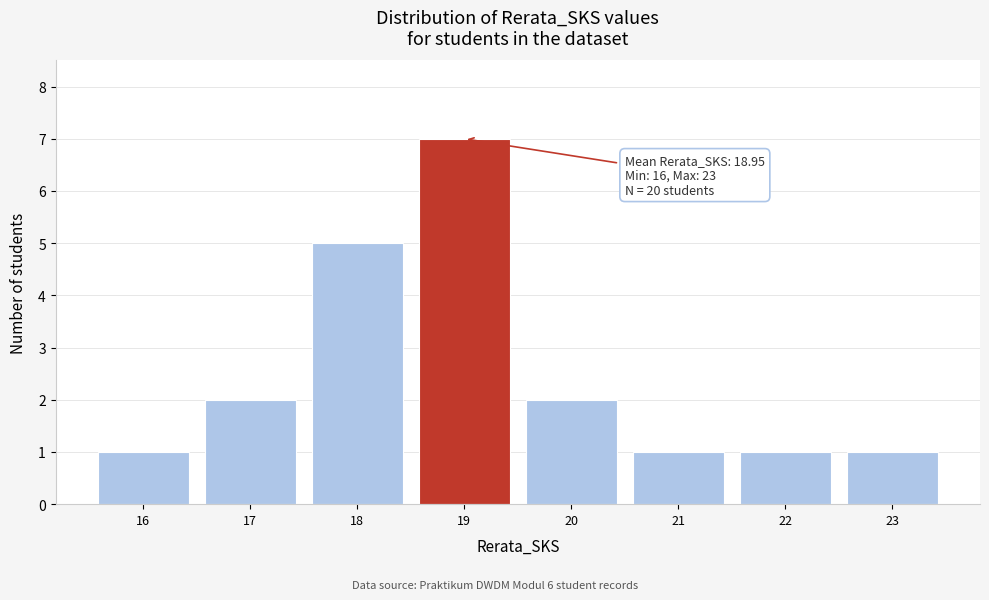

Which range on the x-axis has the tallest bar?

18.5 to 19.5